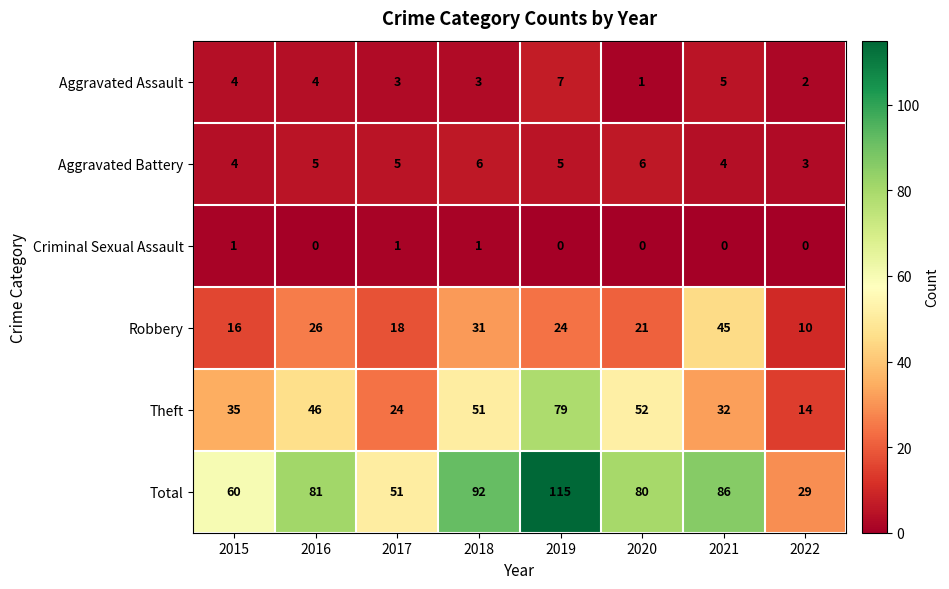

Between 2015 and 2020, which series saw the biggest shift?

Total